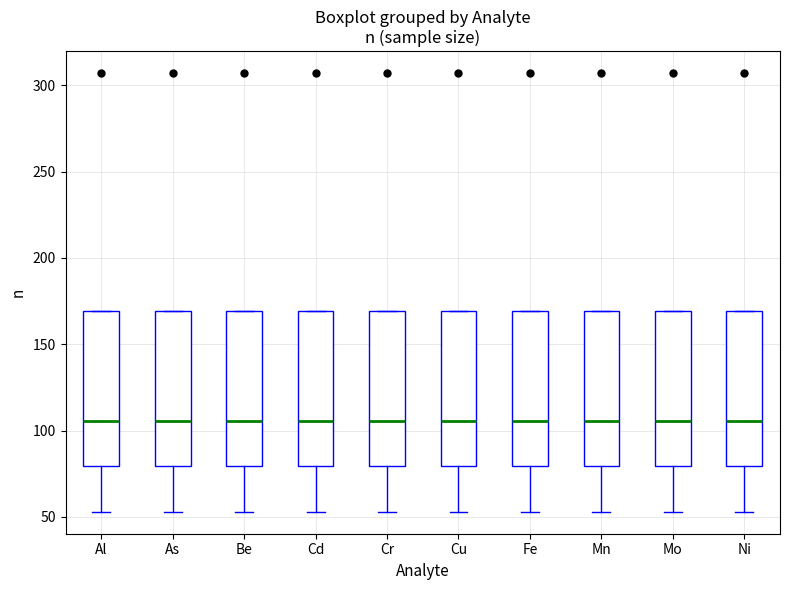

Reading left to right, transcribe this box plot: for each box, give where its median line is, the range the box spans, and where its two whiskers end, as read against the y-axis. The values are not printed on the chart, so give them approximately, as read against the axis.

Al: median 105, box 80 to 170, whiskers 55 to 170
As: median 105, box 80 to 170, whiskers 55 to 170
Be: median 105, box 80 to 170, whiskers 55 to 170
Cd: median 105, box 80 to 170, whiskers 55 to 170
Cr: median 105, box 80 to 170, whiskers 55 to 170
Cu: median 105, box 80 to 170, whiskers 55 to 170
Fe: median 105, box 80 to 170, whiskers 55 to 170
Mn: median 105, box 80 to 170, whiskers 55 to 170
Mo: median 105, box 80 to 170, whiskers 55 to 170
Ni: median 105, box 80 to 170, whiskers 55 to 170